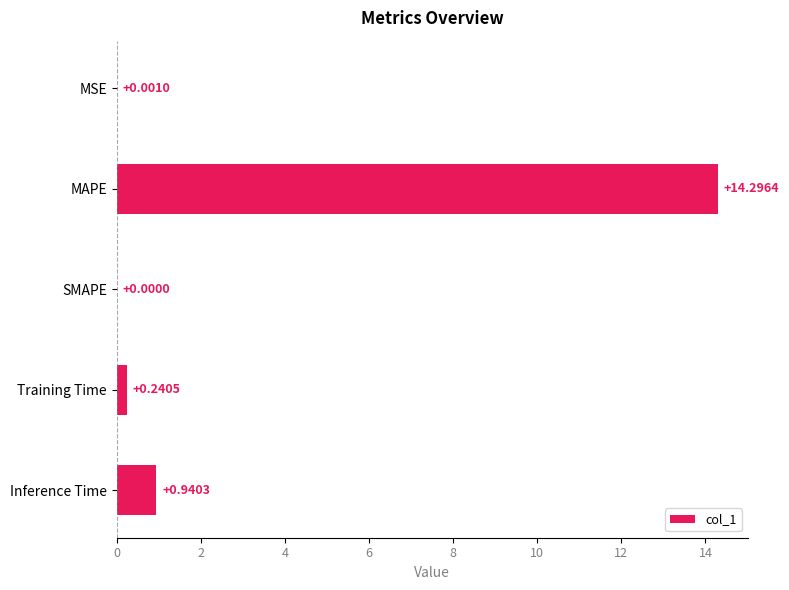

Between SMAPE and MAPE, which is larger?

MAPE